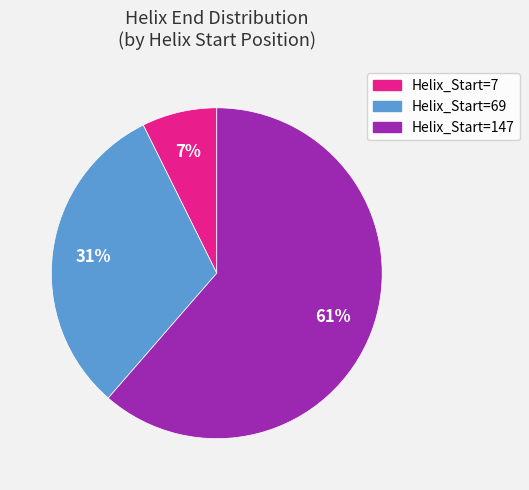

Does any single category account for the majority?

Yes